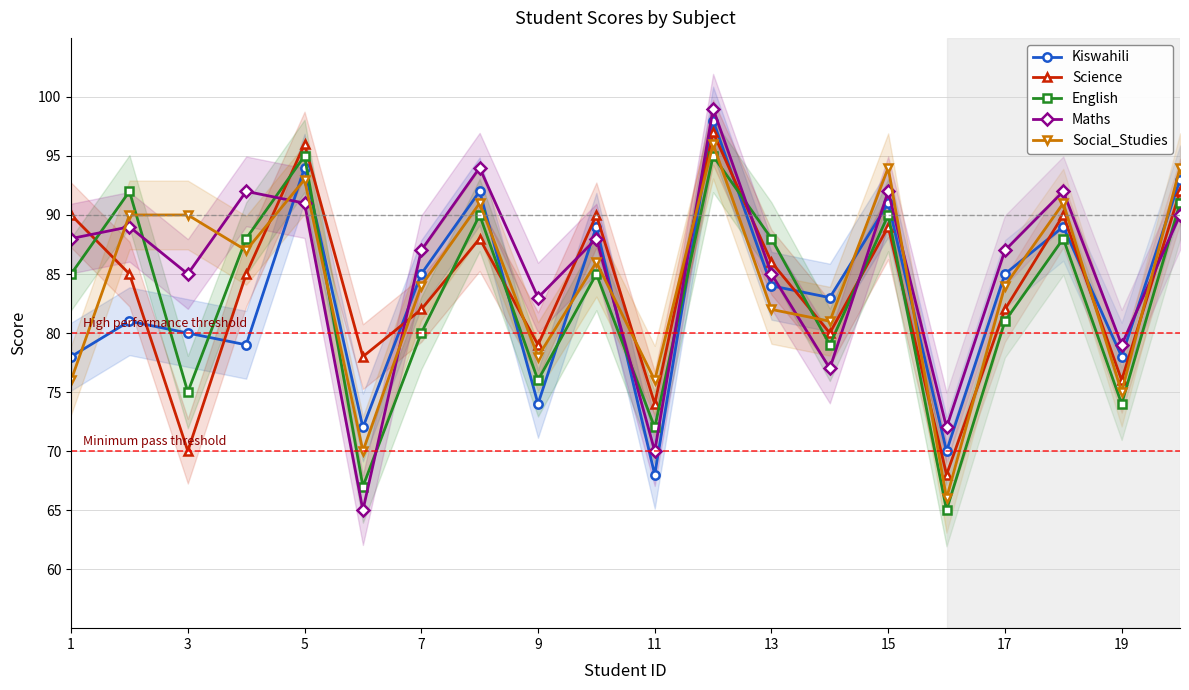

Is it true that Maths equals 28 at 13?

False